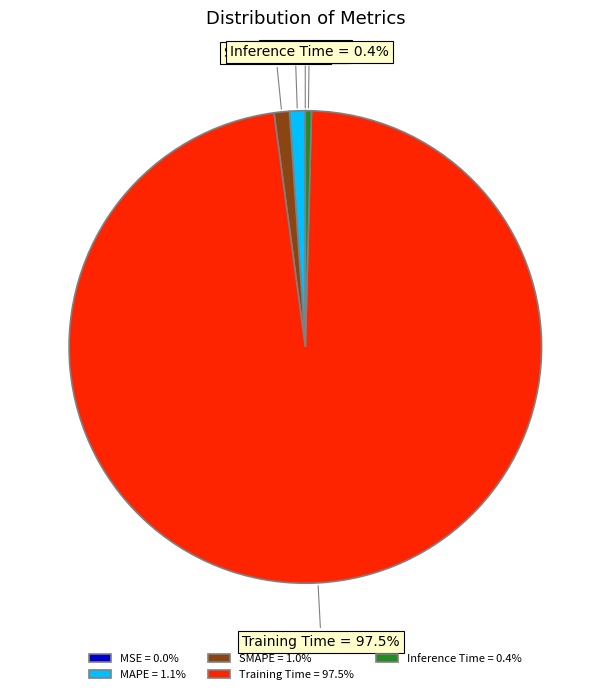

Combined, what portion of the pie is SMAPE and MAPE?

2.1%